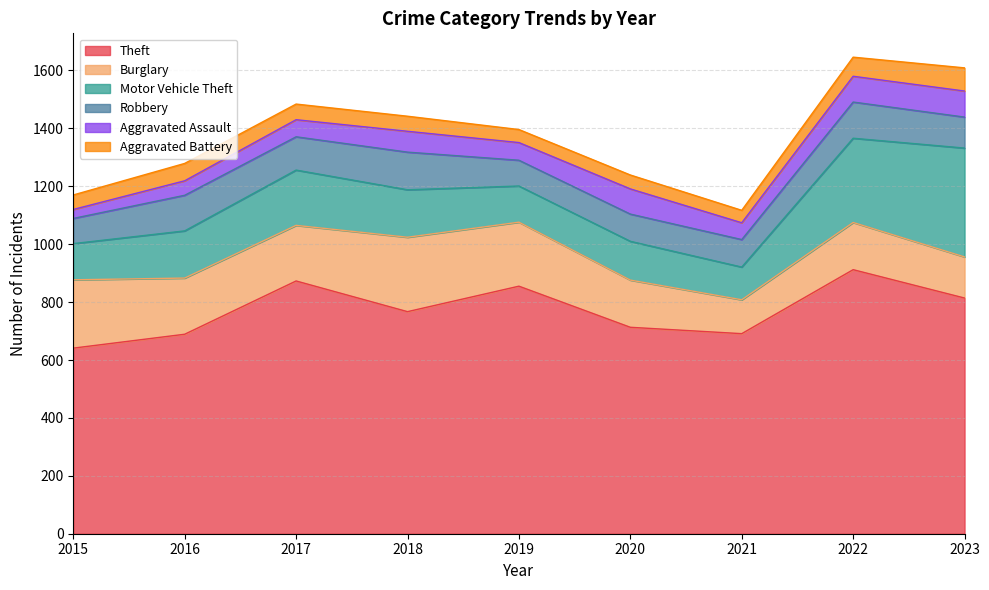

What value does the Aggravated Battery series have at 2023, to the nearest 10?

80